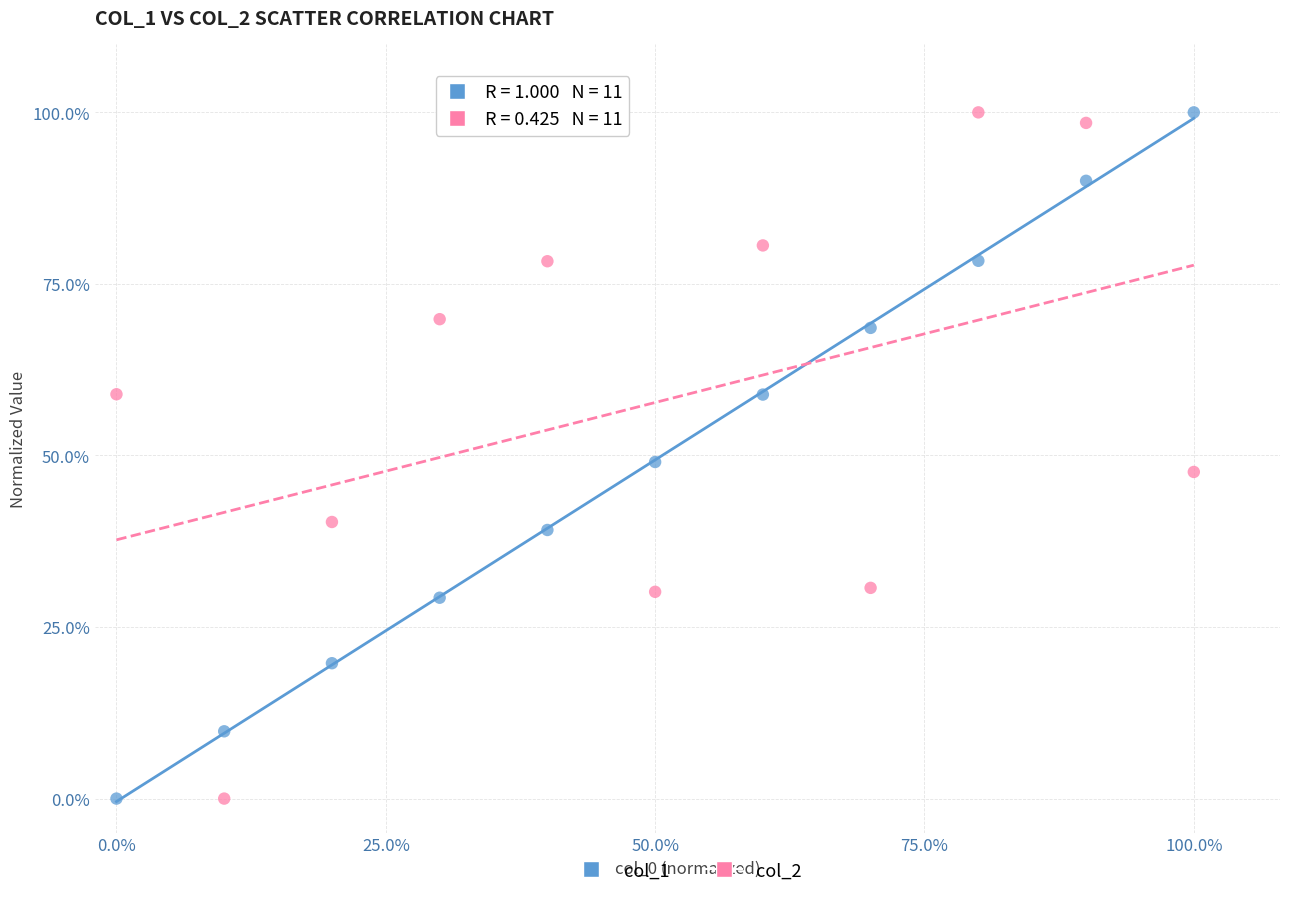

Across all data points, what is the range of Y values (max minus min)?

100.0